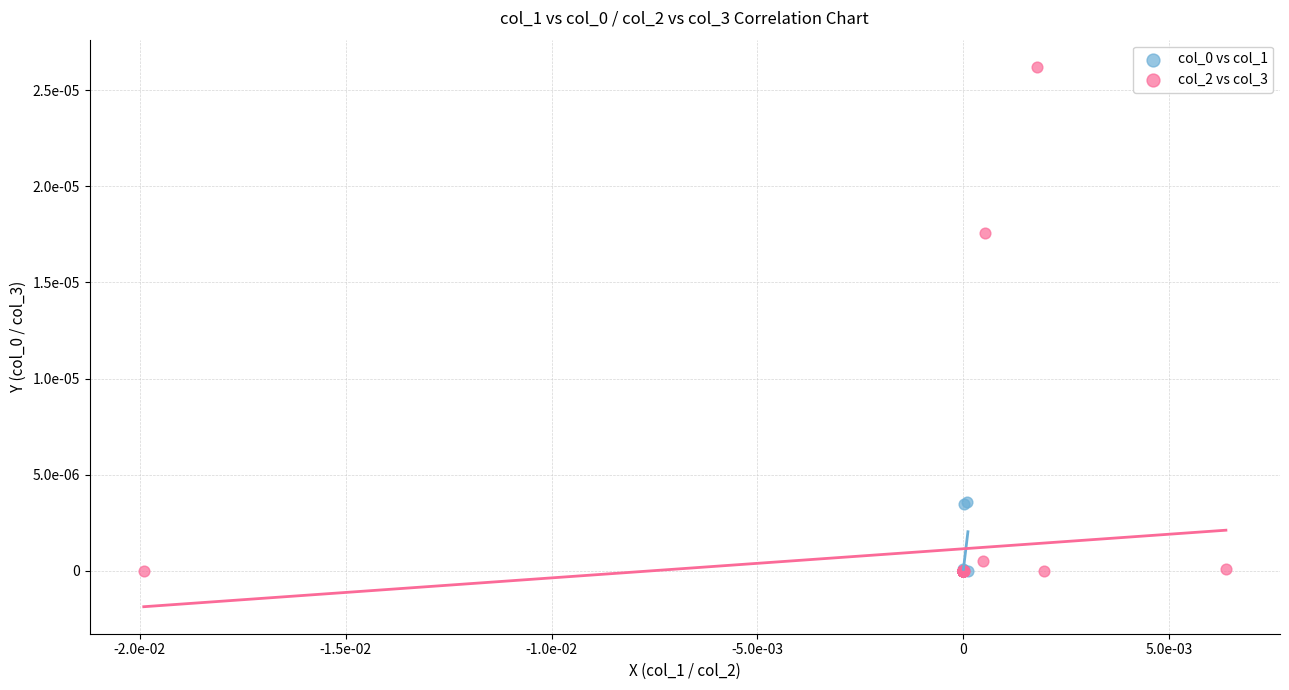

Which series has the largest Y range (max minus min)?

col_2 vs col_3